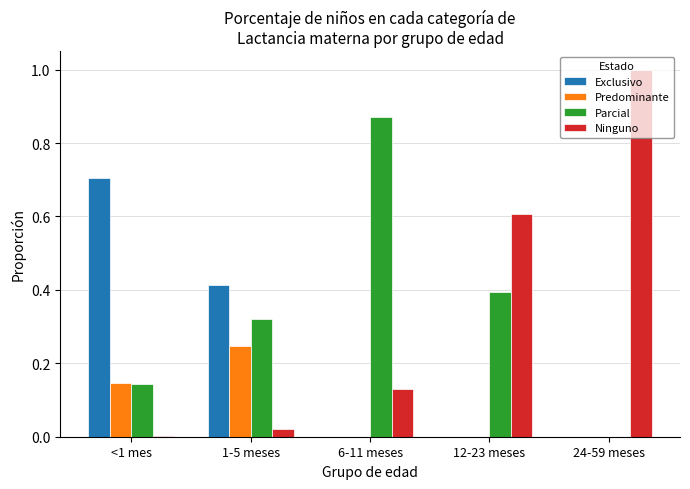

What is the sum of all Exclusivo values?

1.1